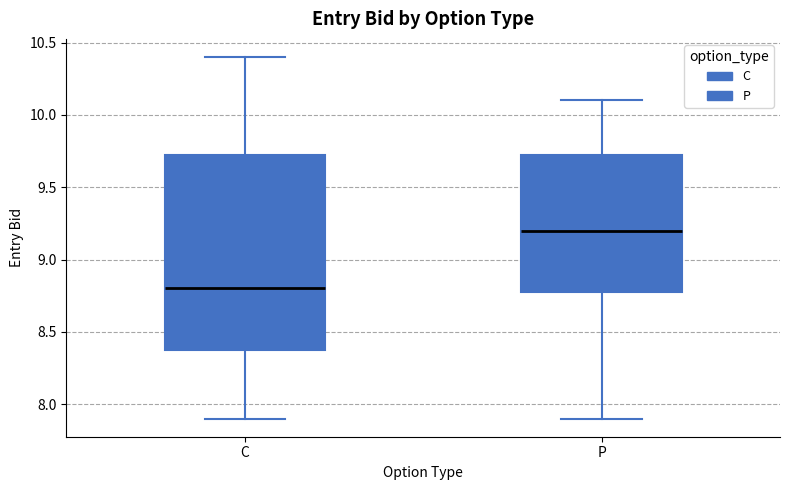

Reading left to right, transcribe this box plot: for each box, give where its median line is, the range the box spans, and where its two whiskers end, as read against the y-axis. The values are not printed on the chart, so give them approximately, as read against the axis.

C: median 8.80, box 8.40 to 9.75, whiskers 7.90 to 10.40
P: median 9.20, box 8.80 to 9.75, whiskers 7.90 to 10.10